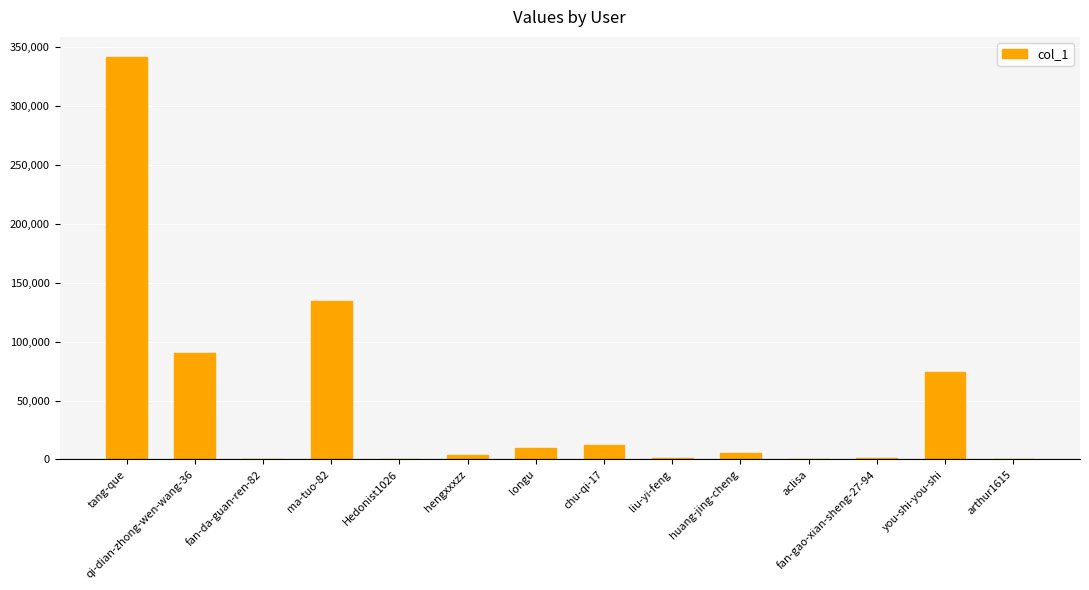

What is the change in value from tang-que to hengxxxzz?

-337995